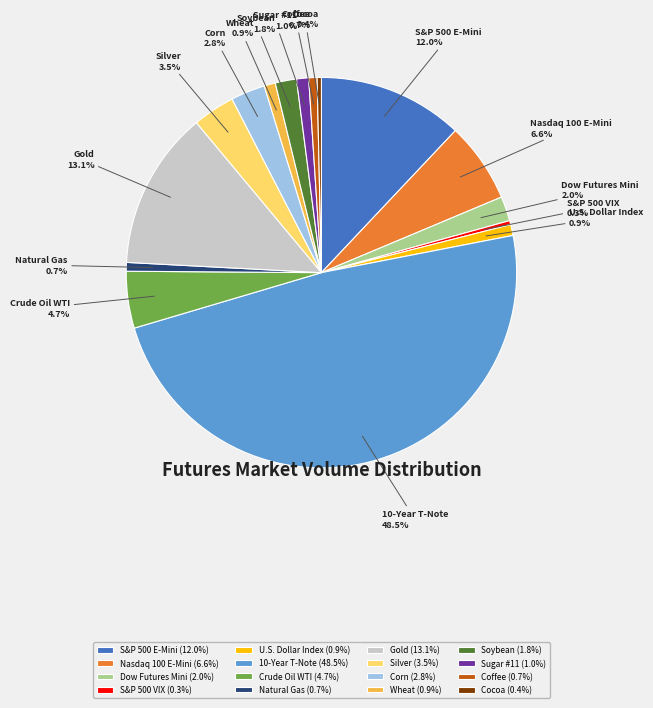

Combined, do Natural Gas and Nasdaq 100 E-Mini account for over 50%?

No